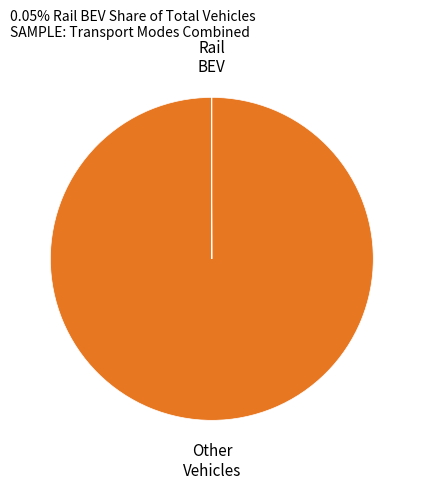

Which slice is the largest?

Other Vehicles